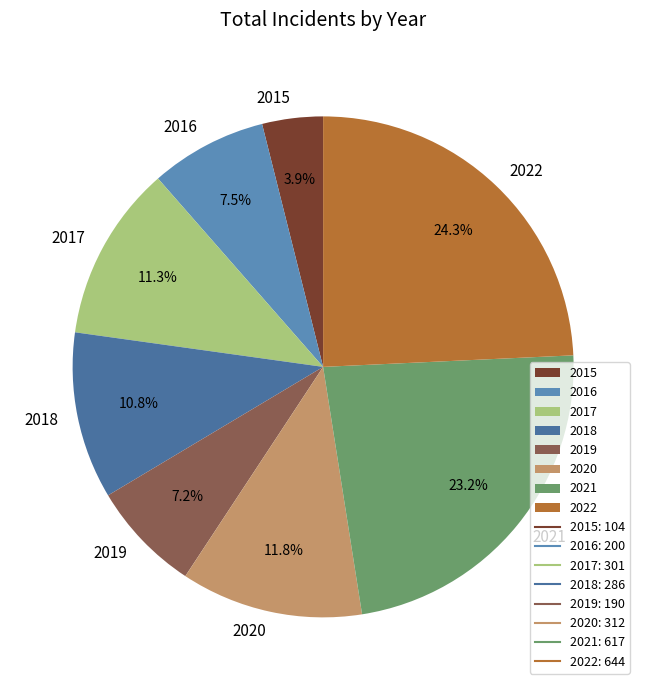

Is it true that 2022 is 10% of the pie?

False